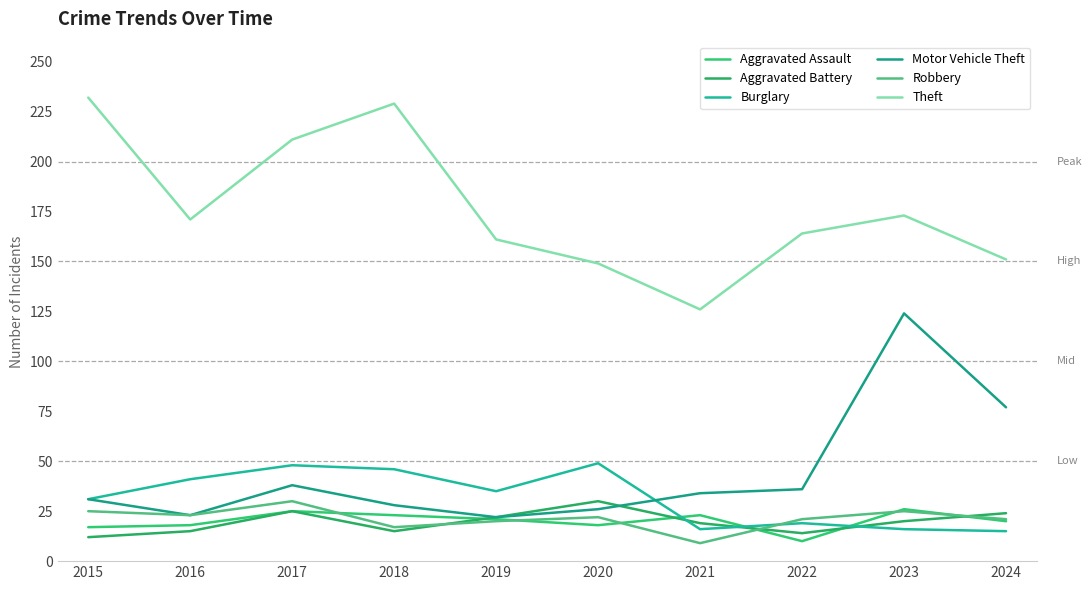

Where is the first local maximum for Robbery?

2017